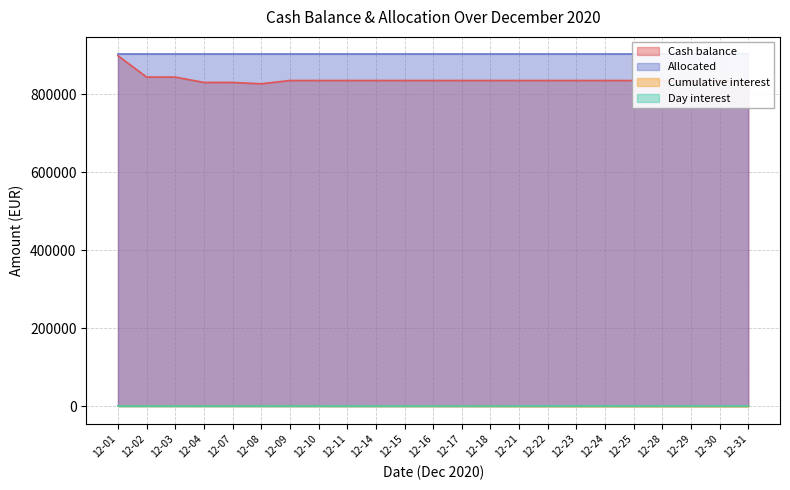

True or false: Cumulative interest and Cash balance intersect in this chart.

False